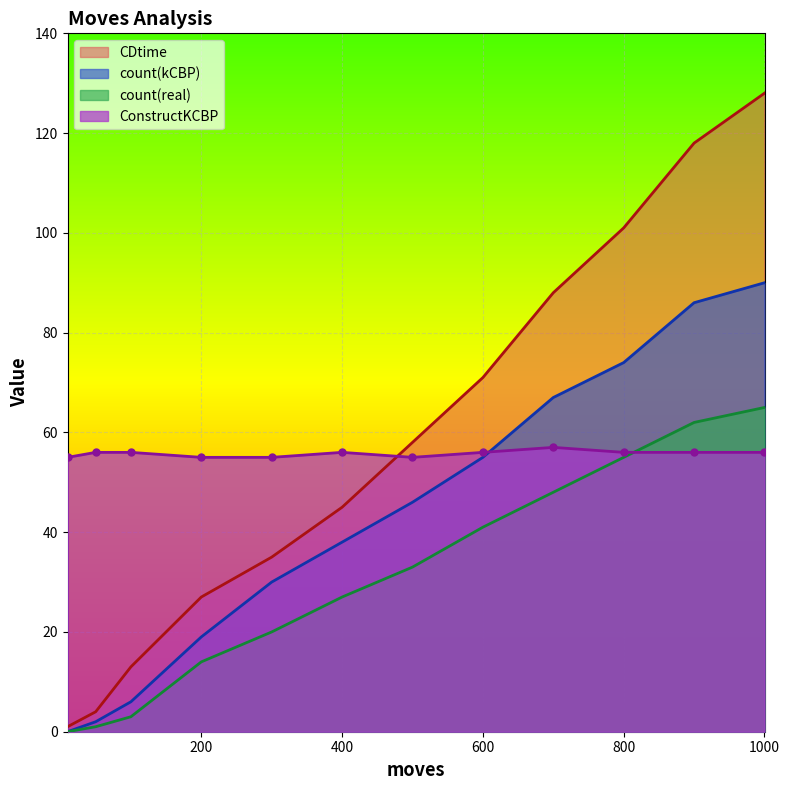

Between 700 and 800, which is larger?

800